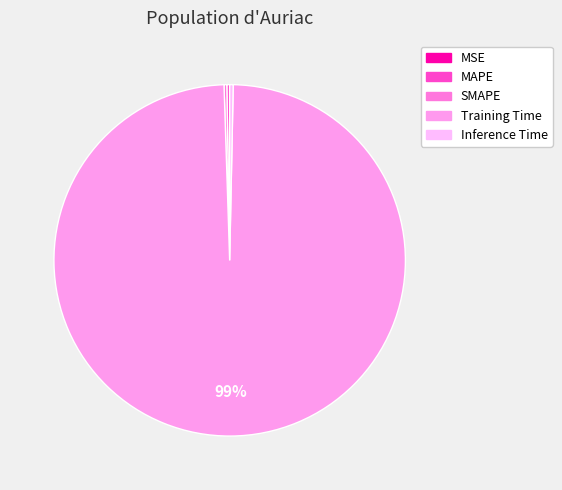

Does any single category account for the majority?

Yes